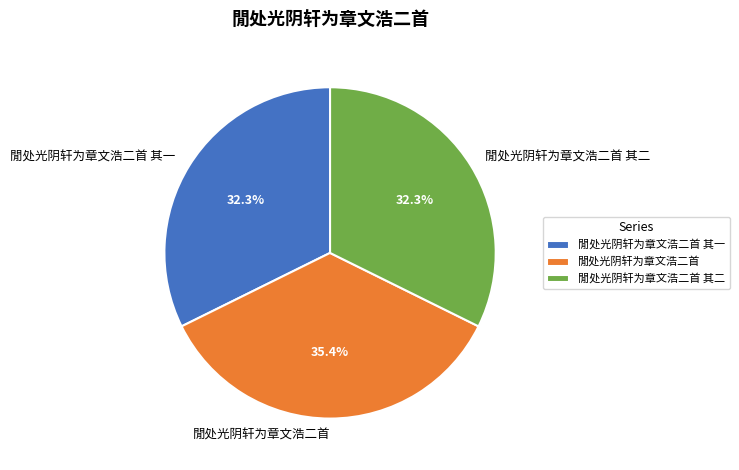

Count the number of slices in the pie.

3